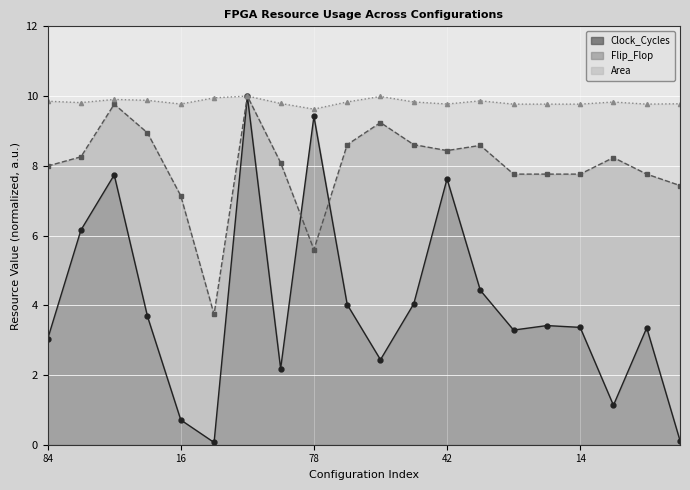

Which series has the largest total across all categories?

Area